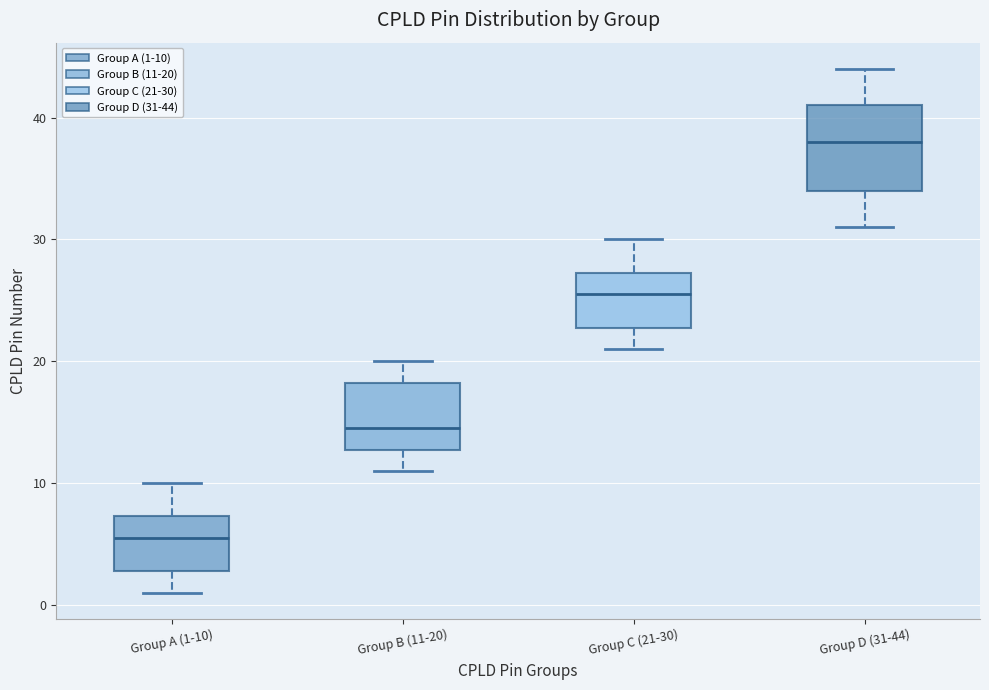

Reading left to right, transcribe this box plot: for each box, give where its median line is, the range the box spans, and where its two whiskers end, as read against the y-axis. The values are not printed on the chart, so give them approximately, as read against the axis.

Group A (1-10): median 6, box 3 to 7, whiskers 1 to 10
Group B (11-20): median 15, box 13 to 18, whiskers 11 to 20
Group C (21-30): median 26, box 23 to 27, whiskers 21 to 30
Group D (31-44): median 38, box 34 to 41, whiskers 31 to 44